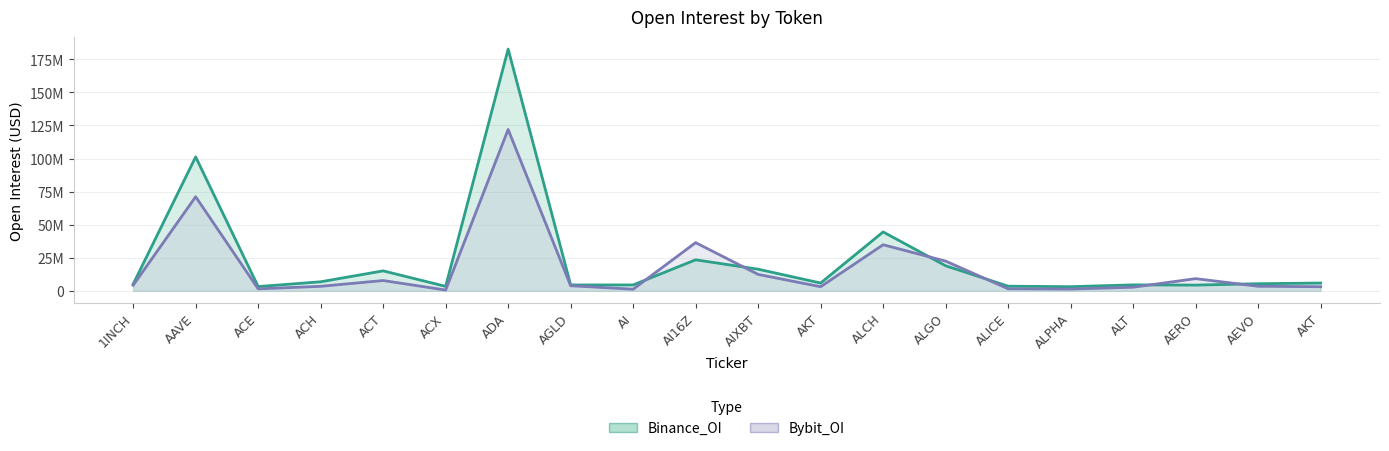

What is the total value across all series at ACX?

3947405